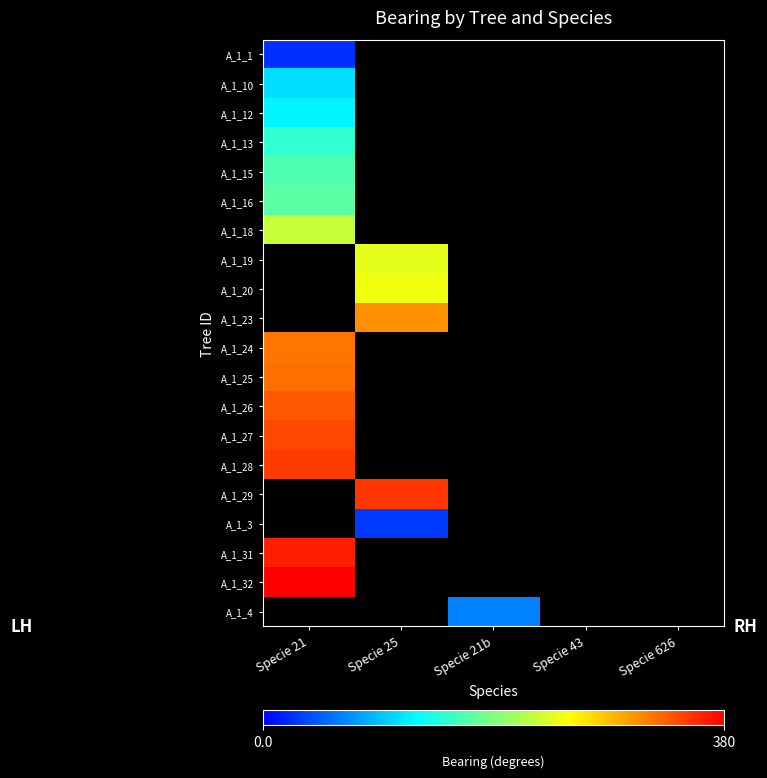

What is the greatest value displayed?

380.0